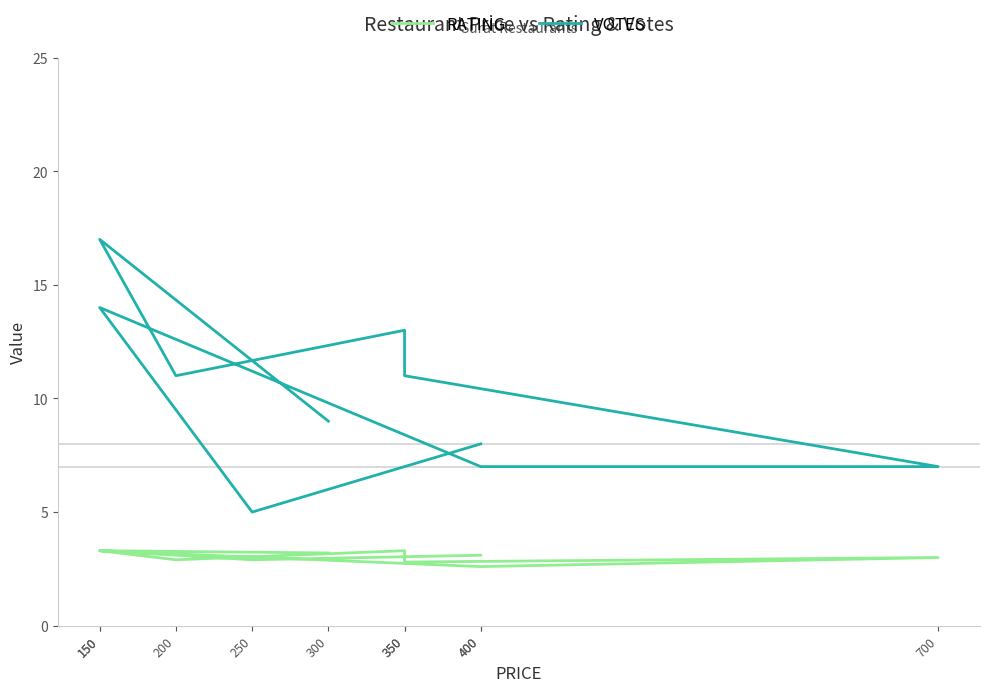

At which label is RATING closest to 2?

400